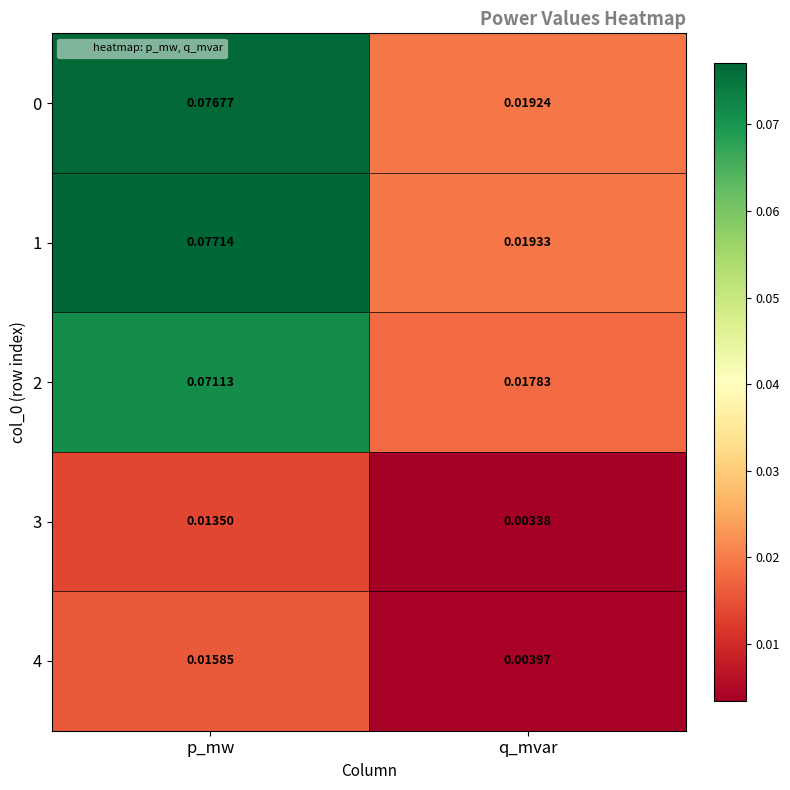

Which category has the highest value across all series?

p_mw